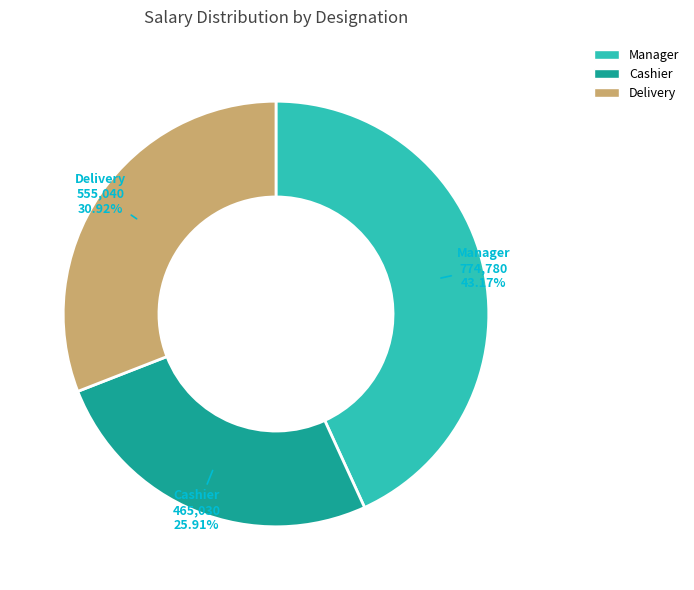

Is there any slice that represents more than half of the pie?

No